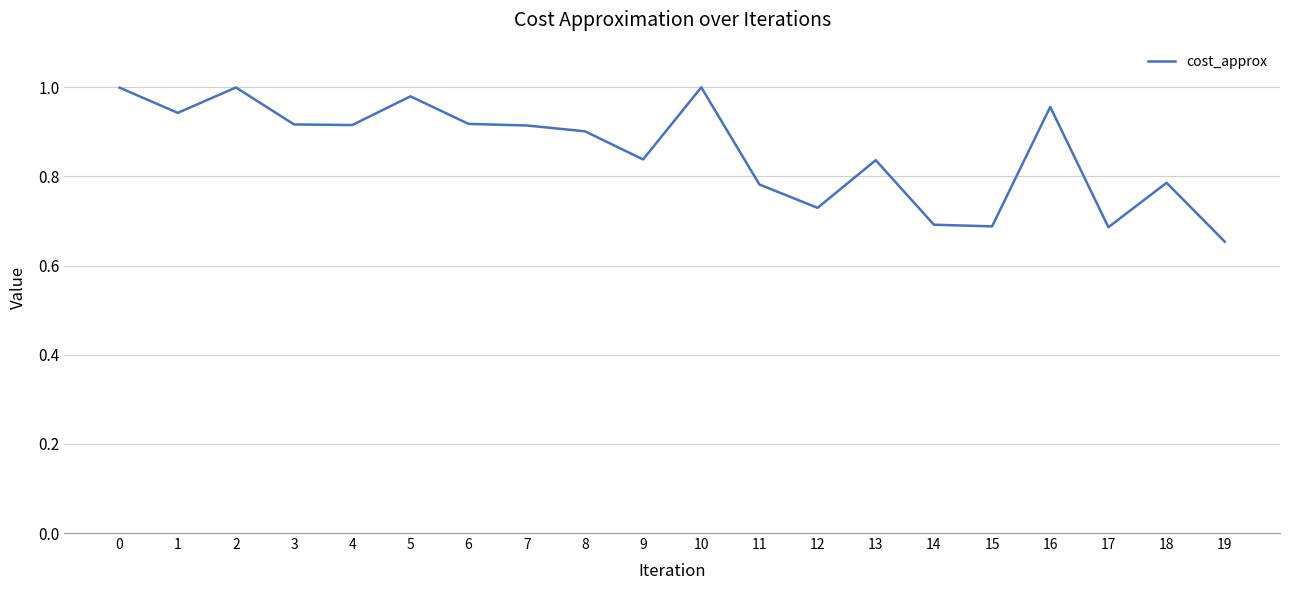

How many distinct data groups are displayed?

1